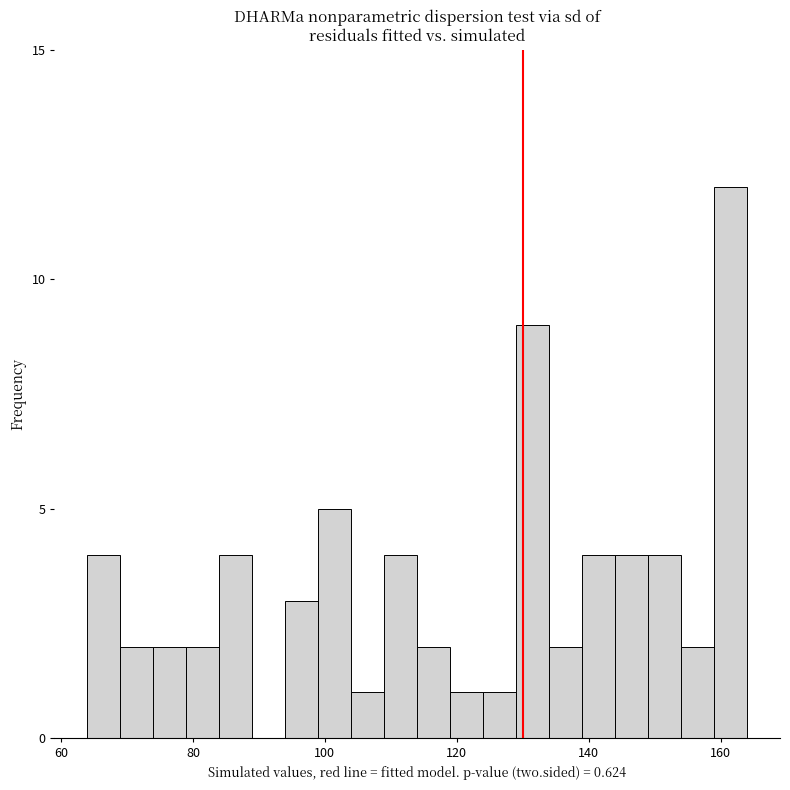

Read against the x-axis, roughly where is the centre of the tallest bar?

162